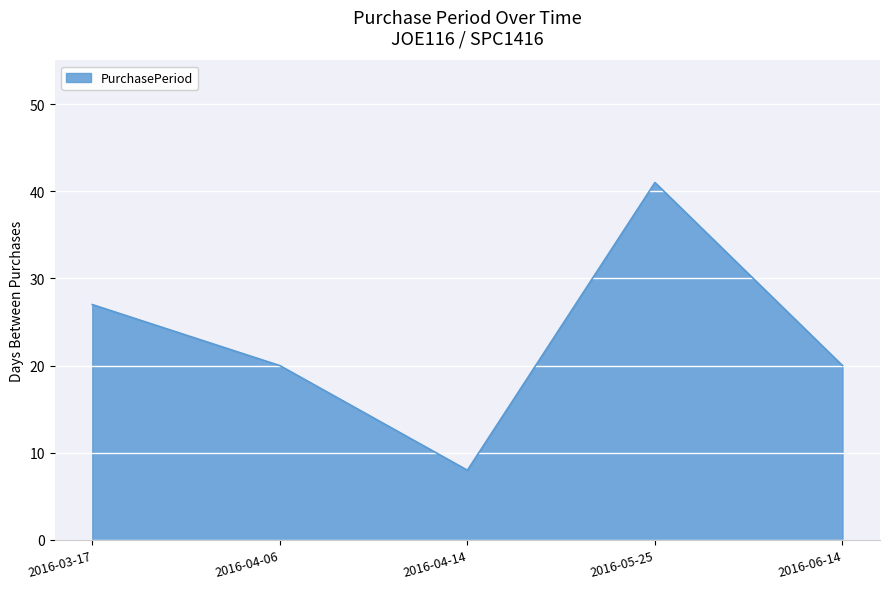

The value at 2016-04-06 is 20. True or false?

True